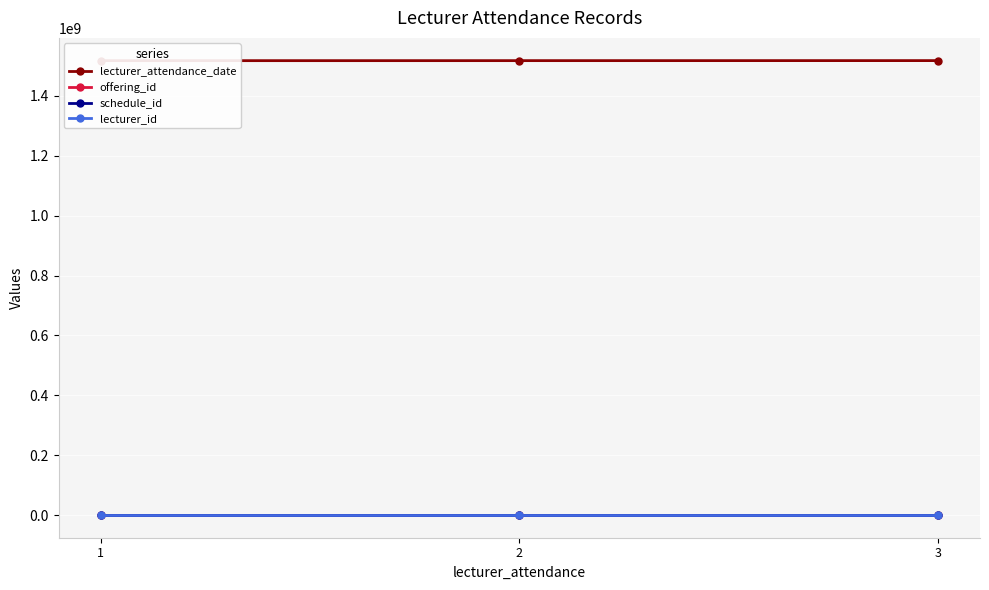

What is the maximum value shown in the chart?

1518166800